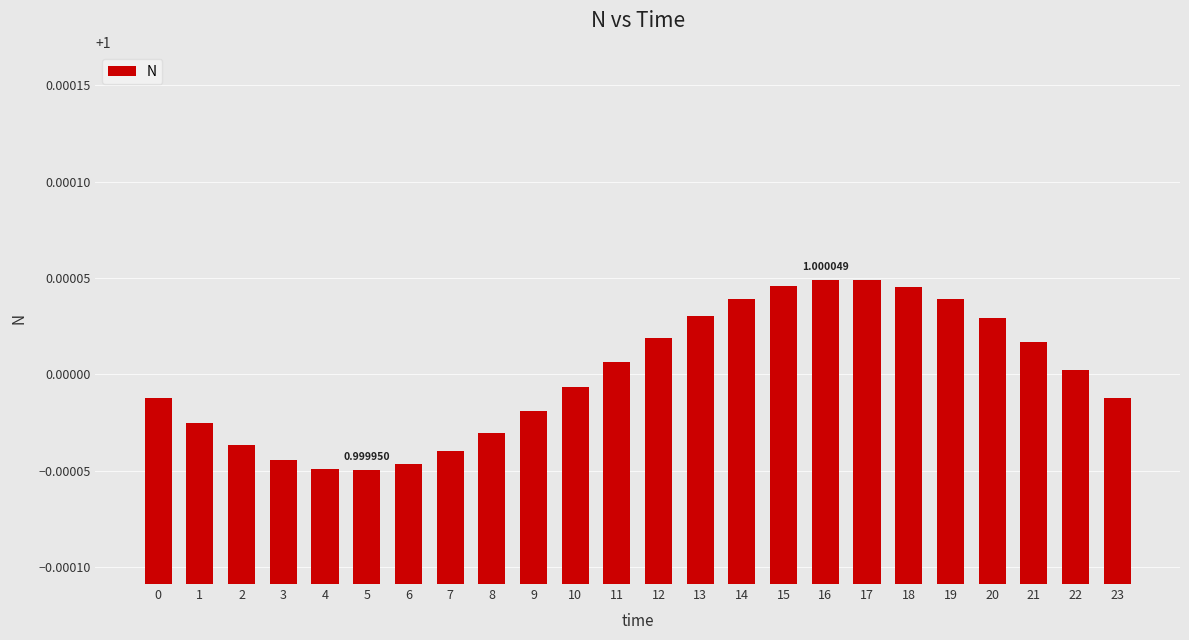

What is the sum of the values at 21 and 9?

2.0